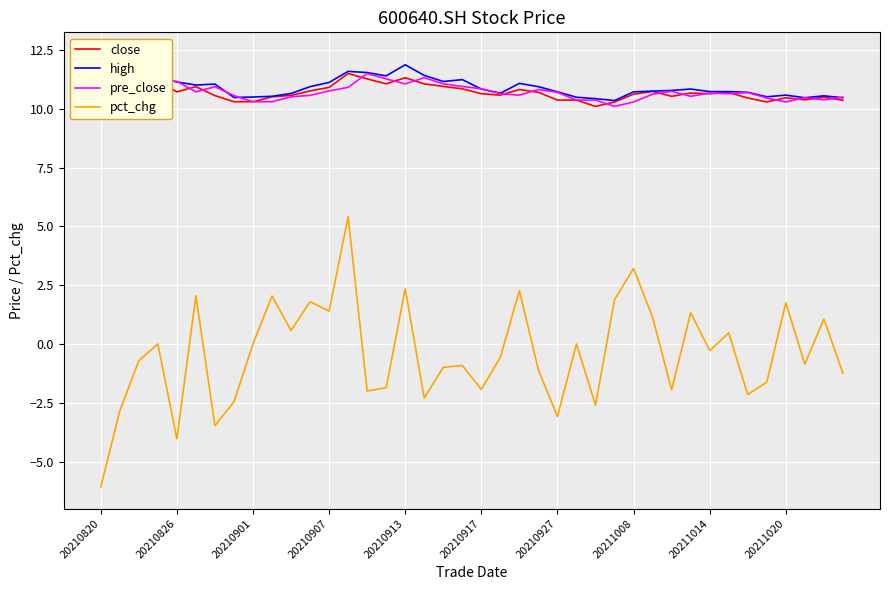

Which series has the widest spread of values?

pct_chg